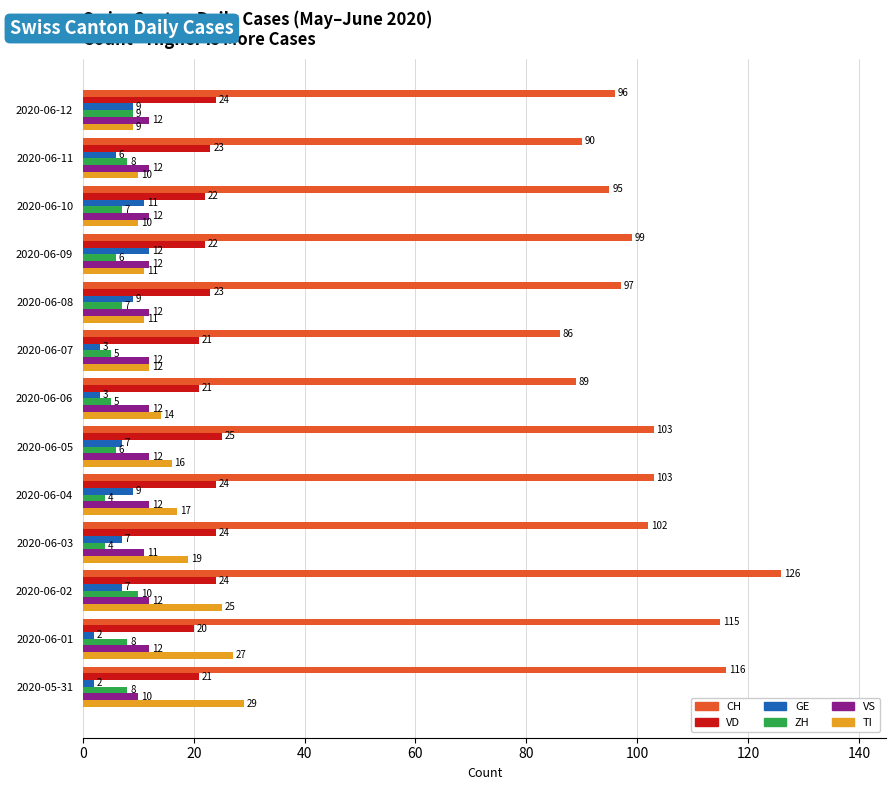

What is the difference between the second highest and minimum values in the VS series?

2